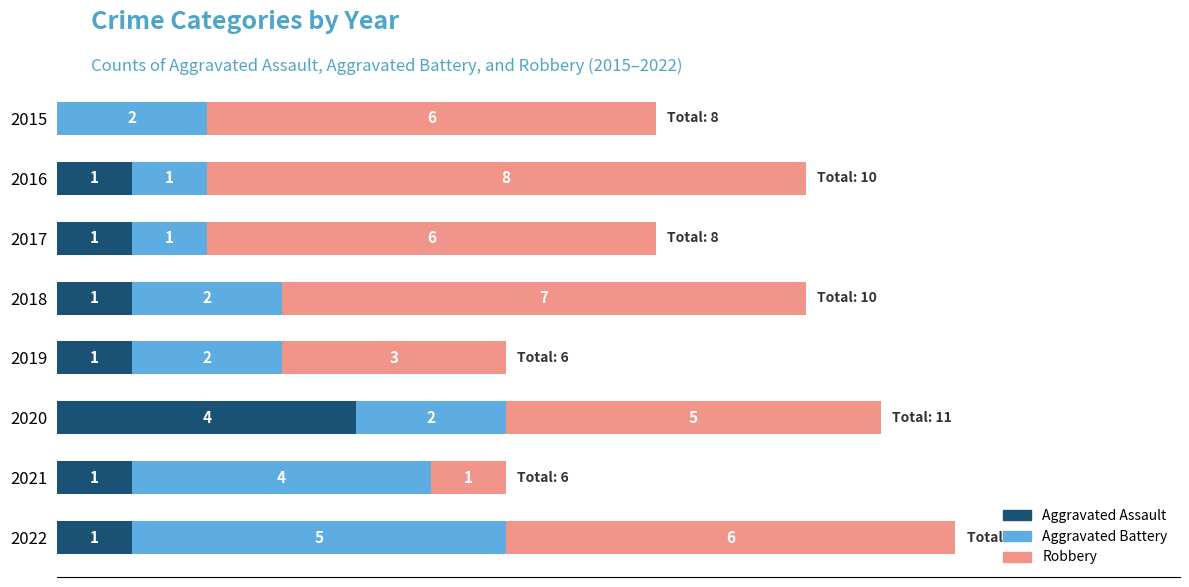

What are all the series names shown in the legend?

Aggravated Assault, Aggravated Battery, Robbery